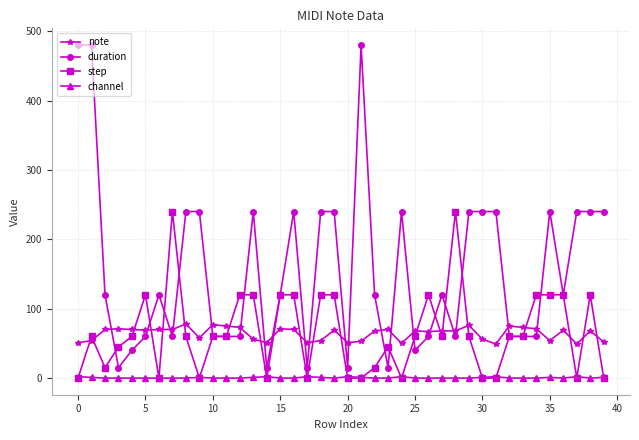

At how many categories does at least one series exceed 93?

29